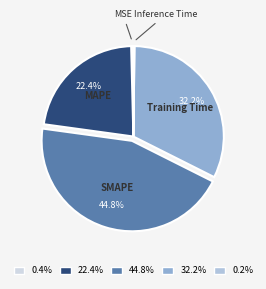

What is the ratio of the value at Training Time to the value at SMAPE?

0.7